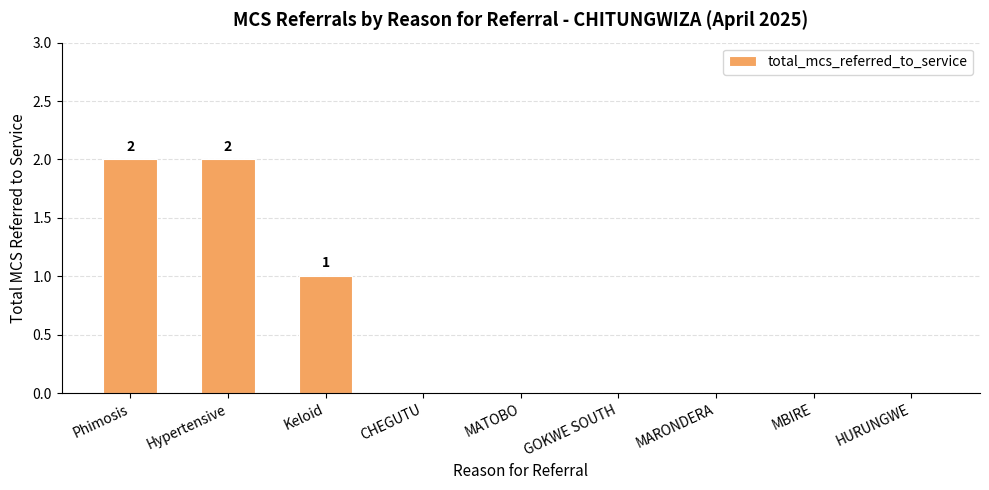

Which has a higher value, Phimosis or MARONDERA?

Phimosis